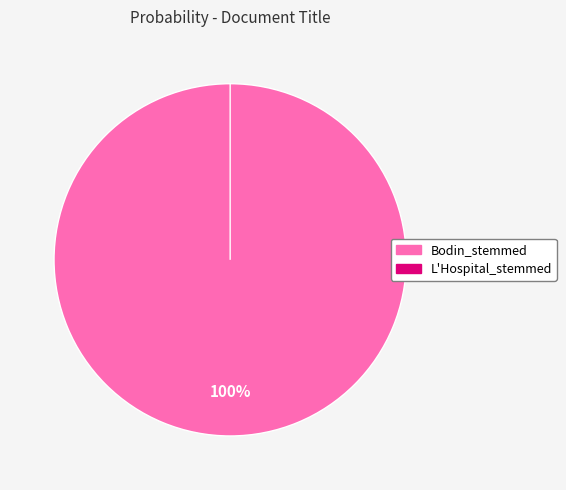

Do L'Hospital_stemmed and Bodin_stemmed together represent more than half of the pie?

Yes